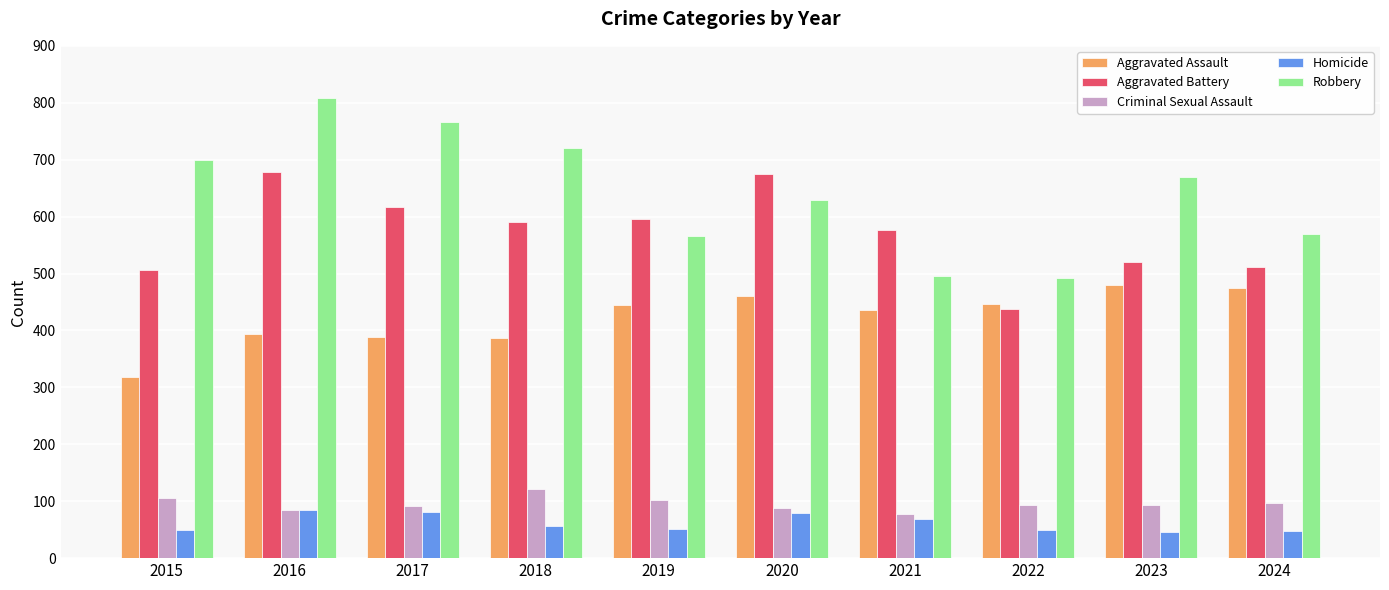

What is the lowest value of the Homicide series?

46